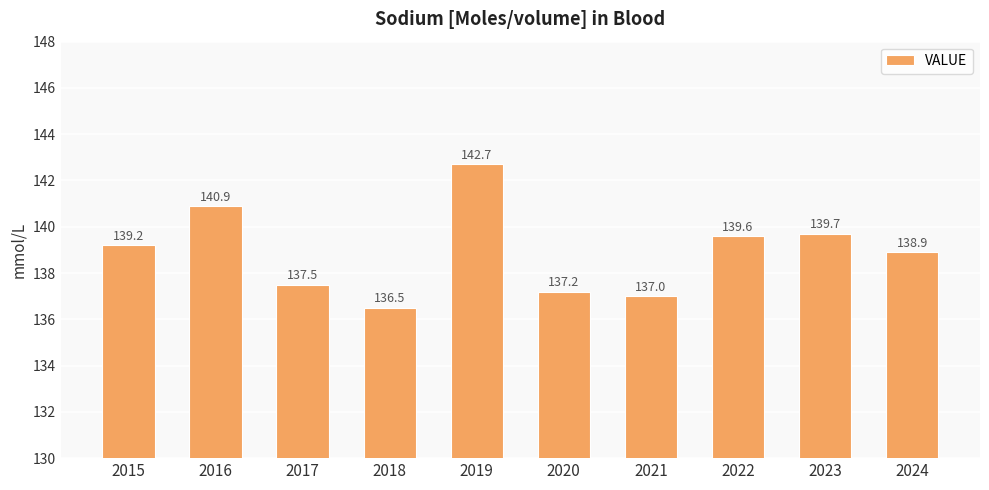

What is the difference between the values at 2017 and 2018?

1.0